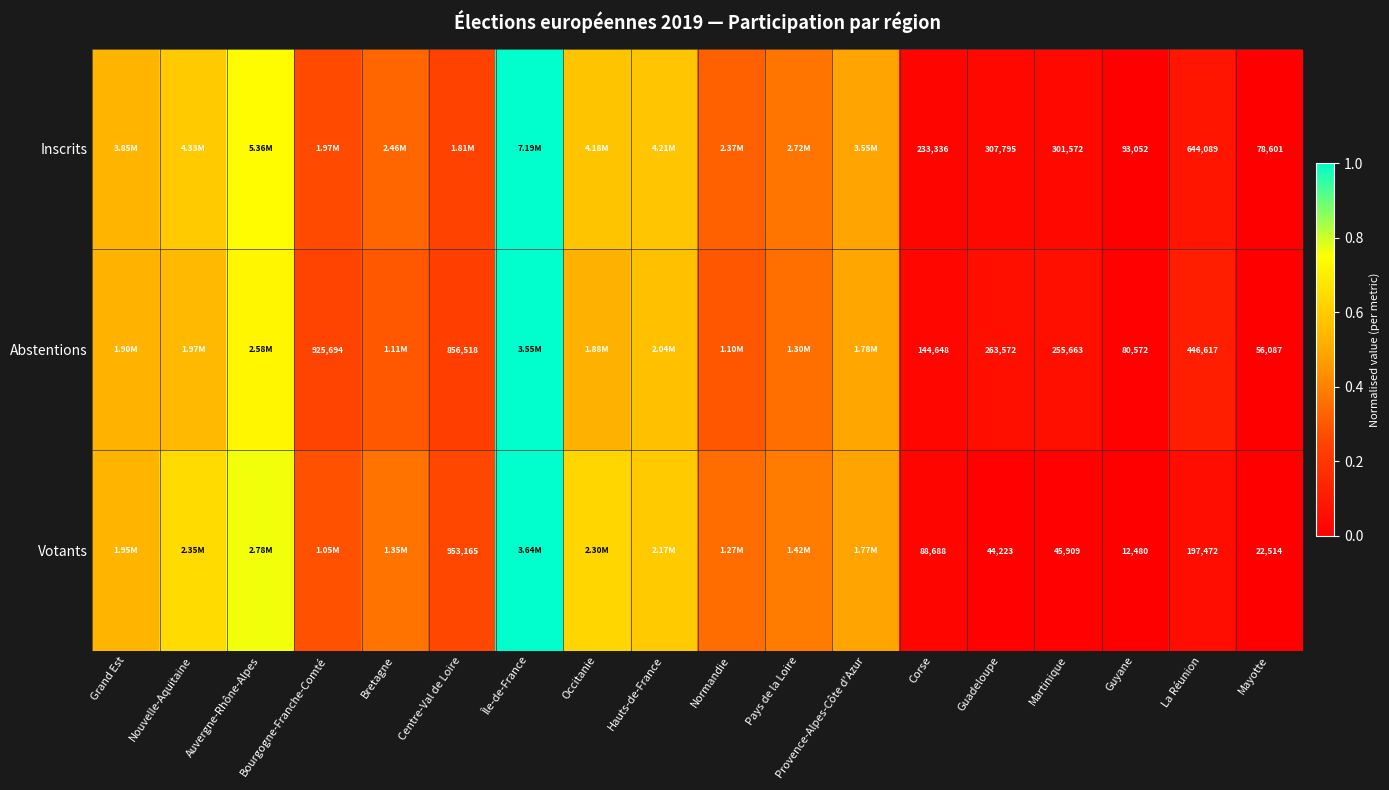

Between Corse and La Réunion, which series saw the biggest shift?

Inscrits